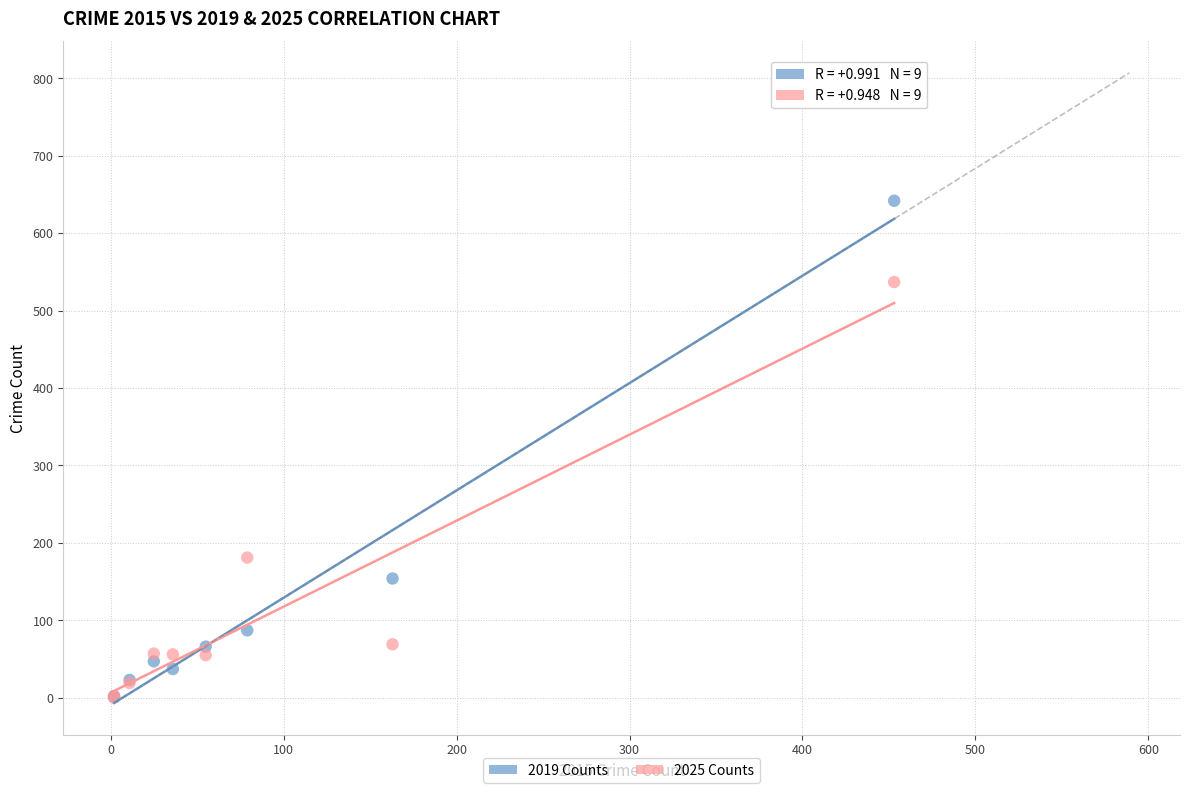

Which series has the widest spread of Y values?

2019 Counts